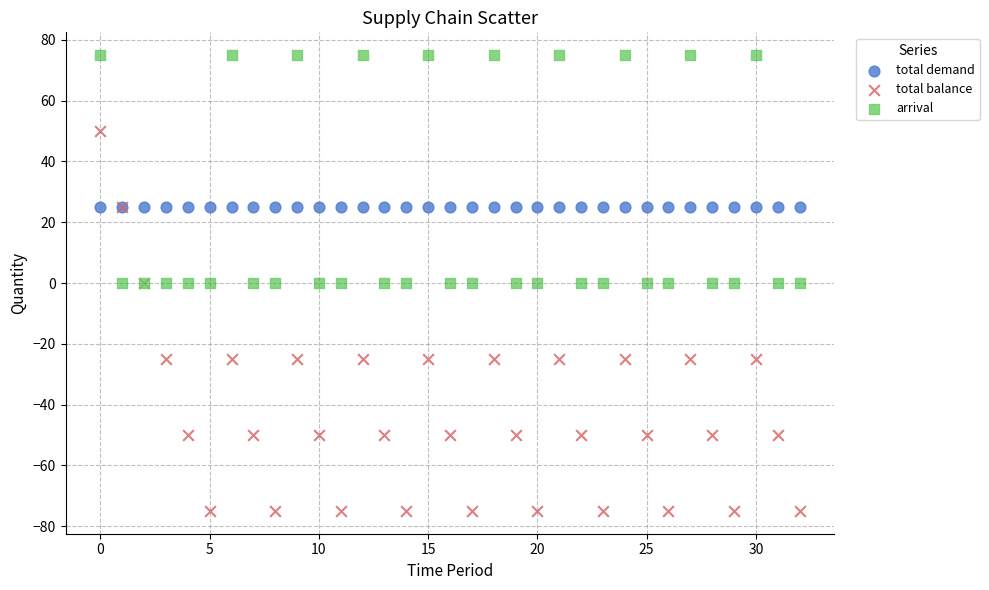

Which series contains the highest Y value?

arrival